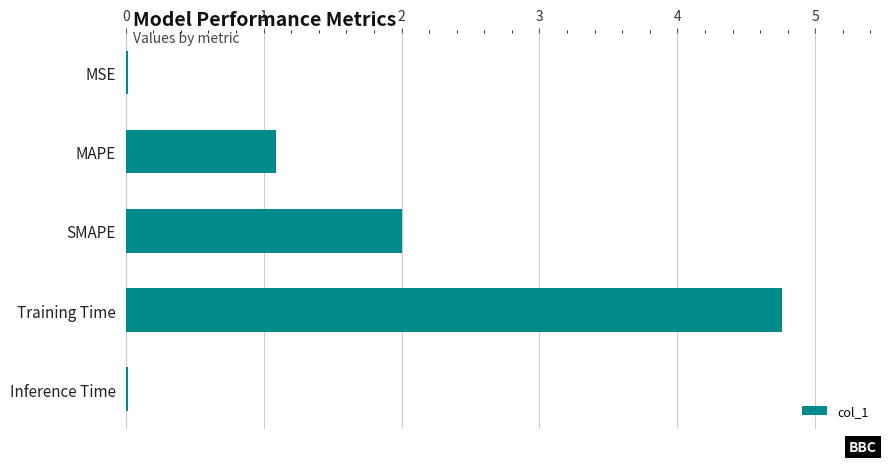

Is it true that the value at Inference Time is 0.0?

True